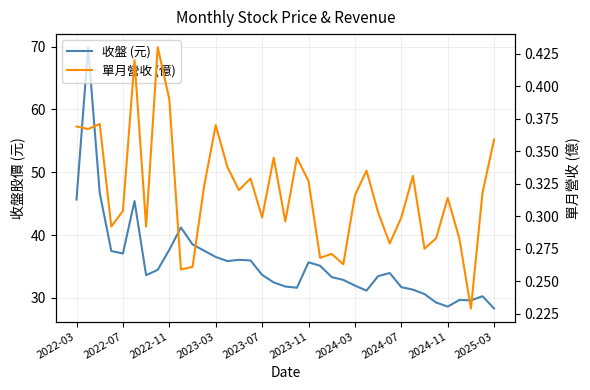

In 收盤 (元), how many points are higher than both neighbors (excluding endpoints)?

8